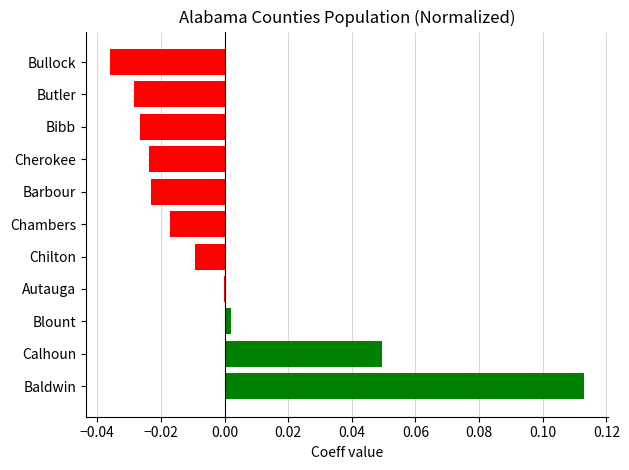

Are the bars horizontal?

Yes